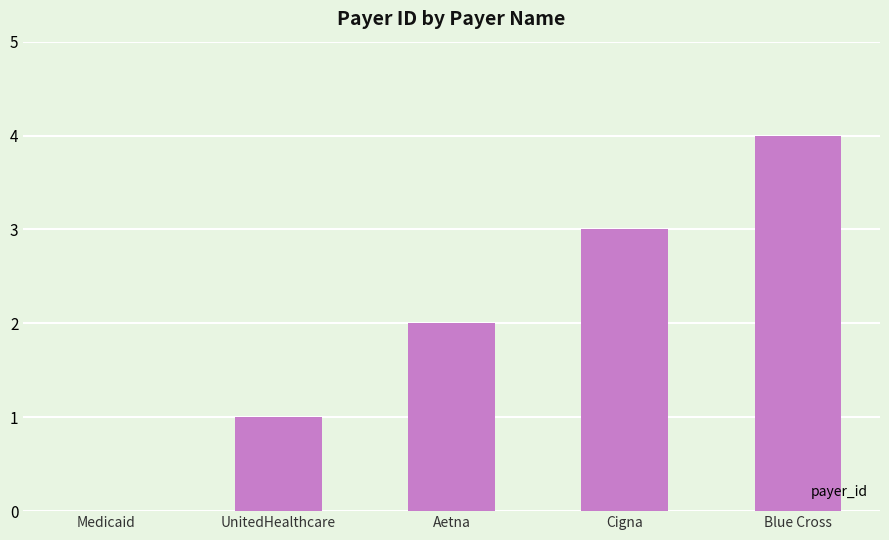

Read the value at UnitedHealthcare.

1